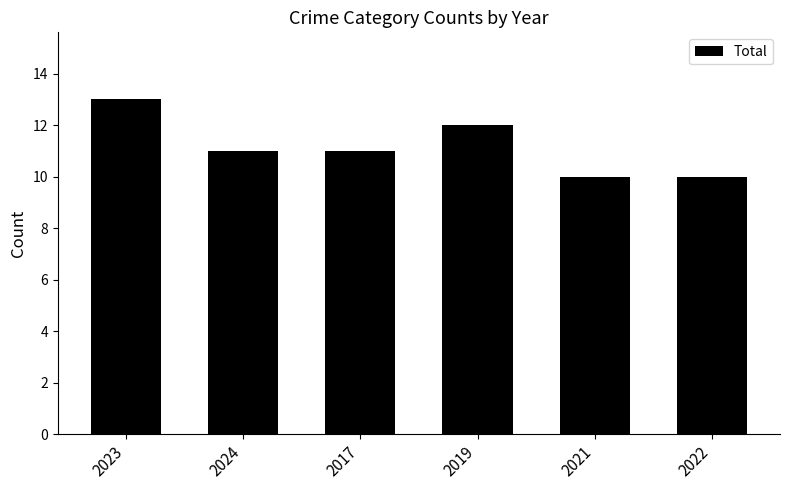

What is the maximum value shown in the chart?

13